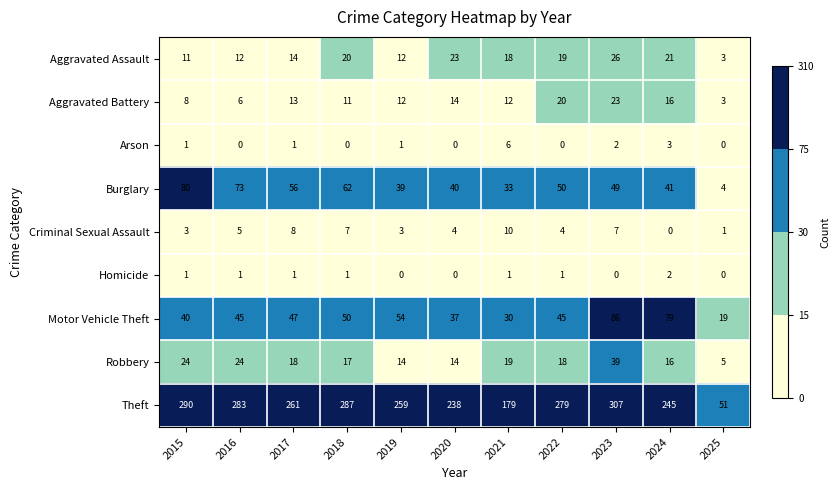

What is the difference between the maximum and minimum values in the Criminal Sexual Assault series?

10